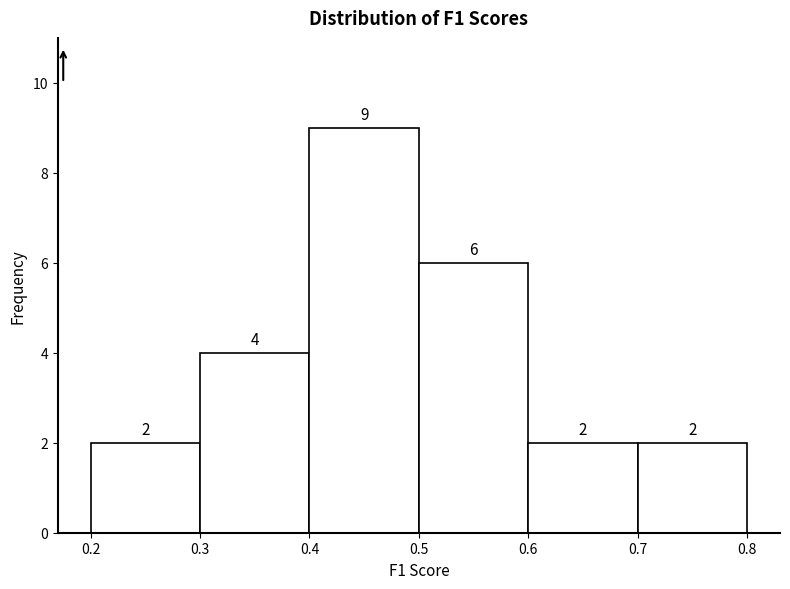

Which range on the x-axis has the tallest bar?

0.4 to 0.5